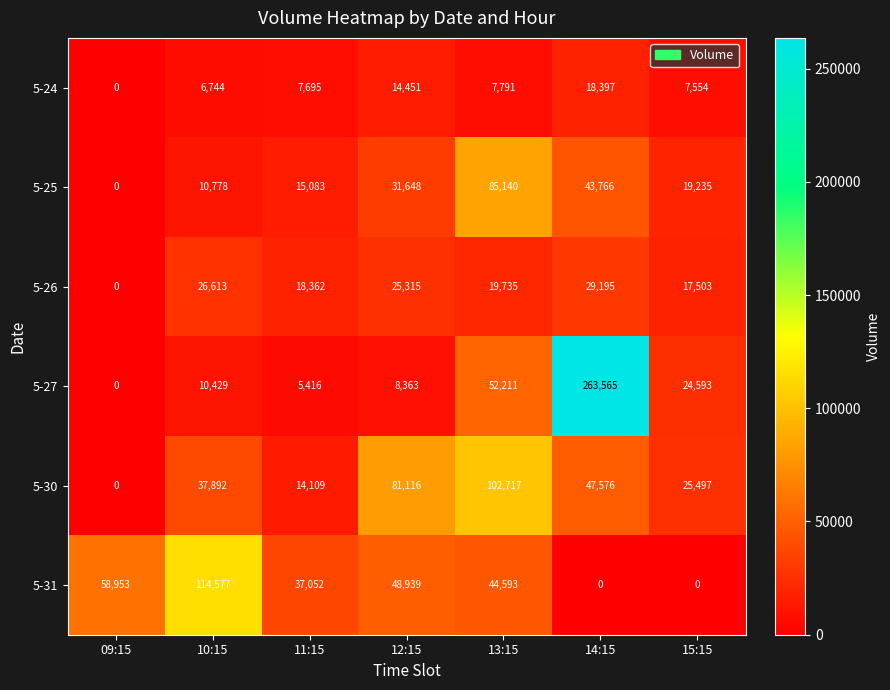

The 5-24 series shows -8298 at 09:15. True or false?

False